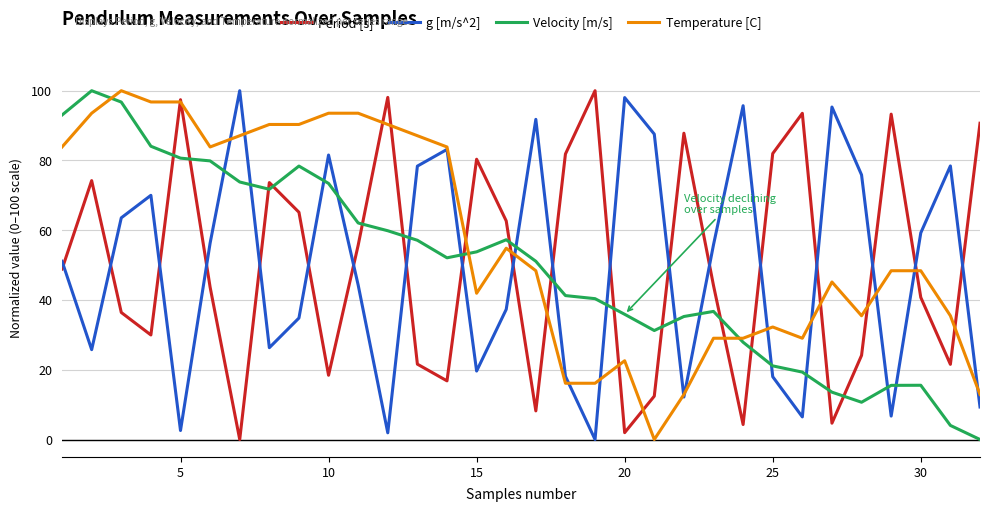

What is the greatest value displayed?

100.0